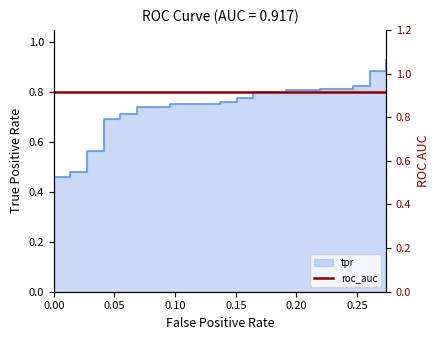

What is the sum of all values?

23.3